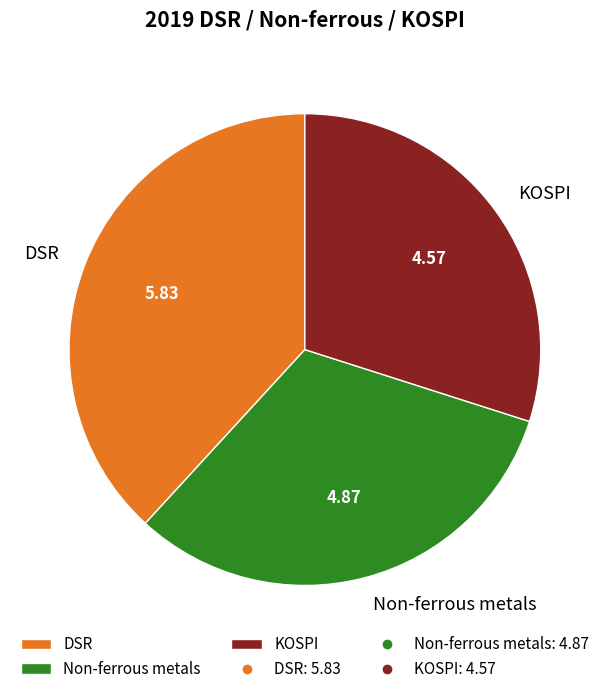

Which has a higher value, KOSPI or Non-ferrous metals?

Non-ferrous metals